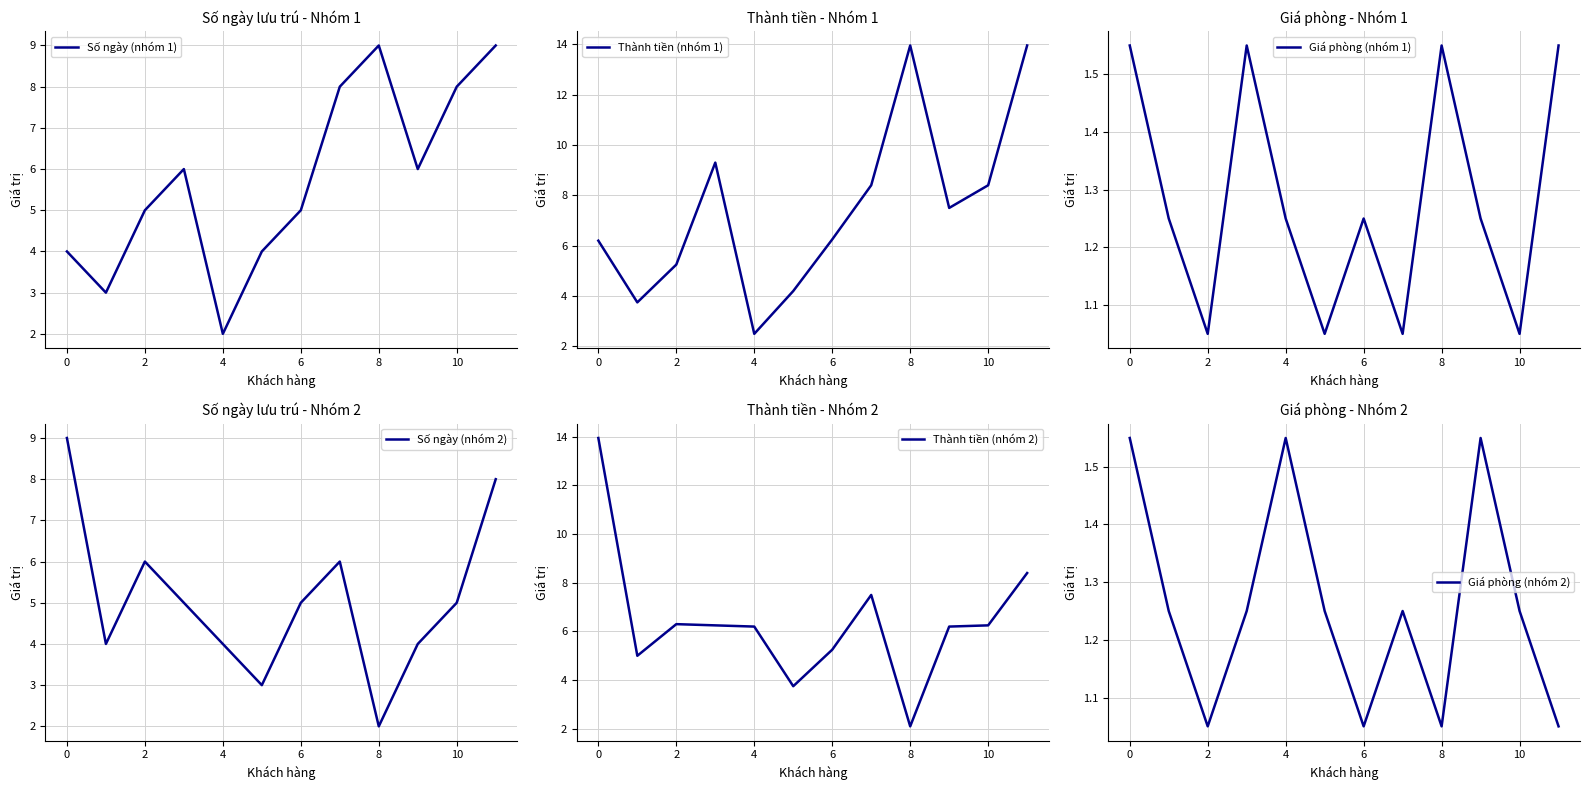

At which label does Số ngày (nhóm 1) reach its minimum?

4